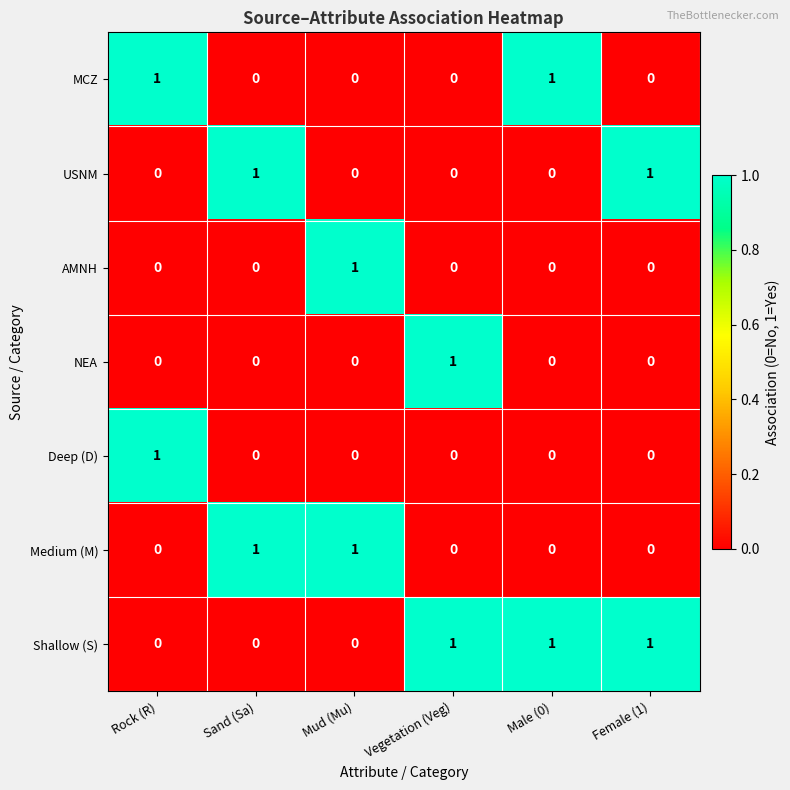

How many categories are shown in the chart?

6